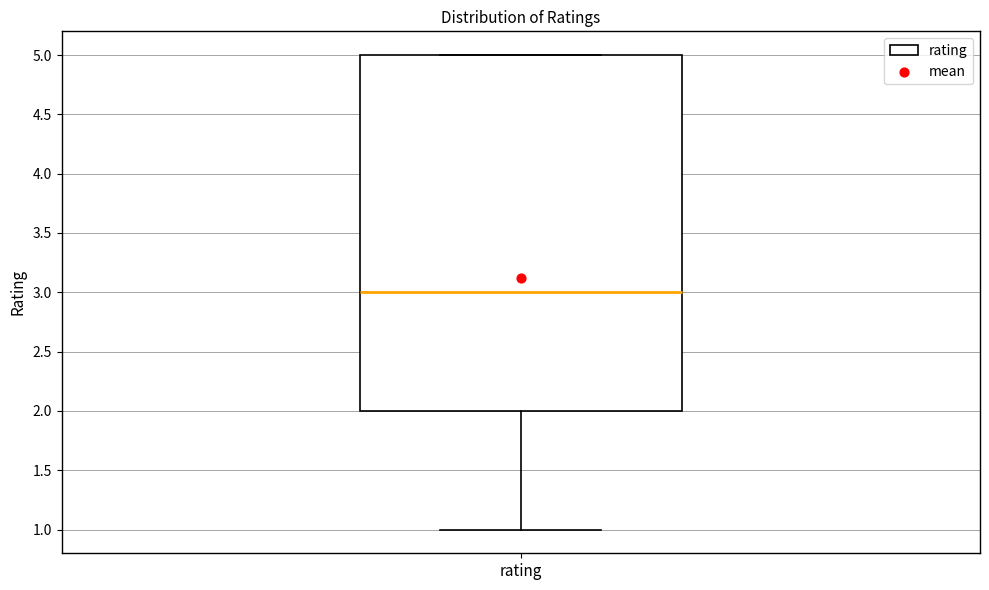

Transcribe this box plot: give where the median line is, the range the box spans, and where the two whiskers end, as read against the y-axis. The values are not printed on the chart, so give them approximately, as read against the axis.

median 3, box 2 to 5, whiskers 1 to 5